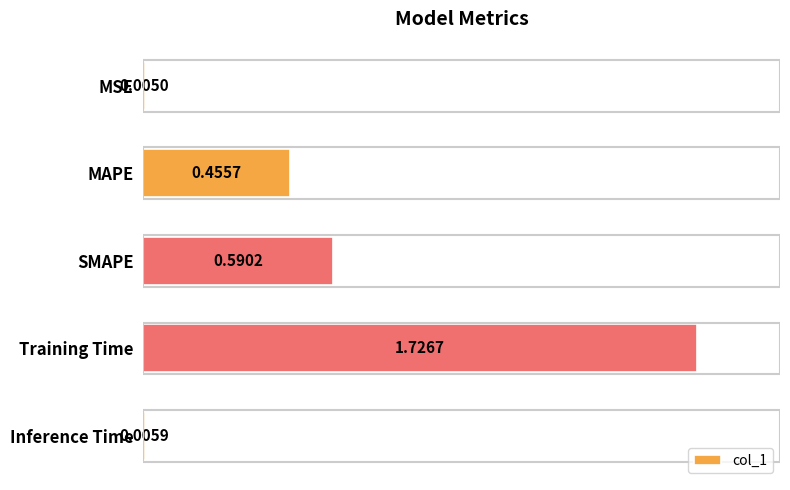

Where is the data nearest to the value 0?

MSE